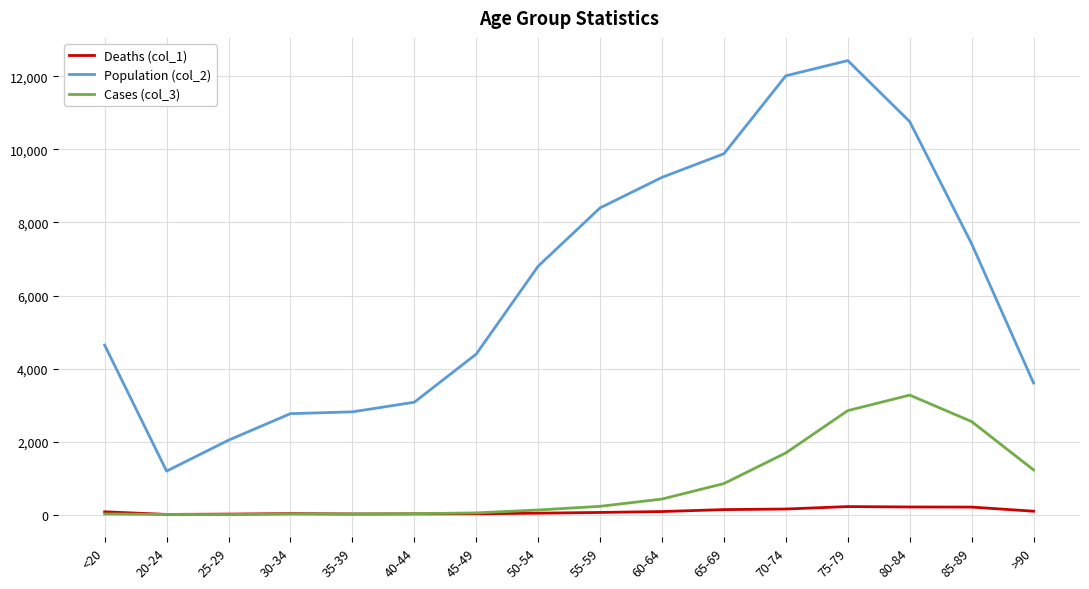

At how many categories does at least one series exceed 12352?

1